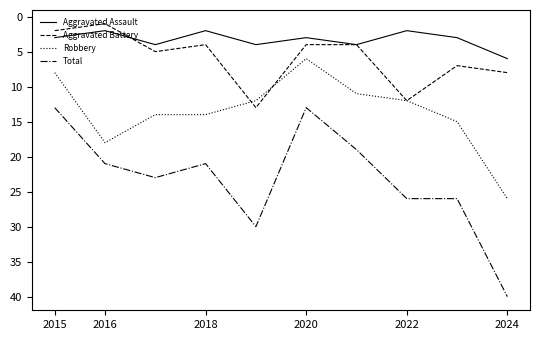

Which series has the largest total across all categories?

Total